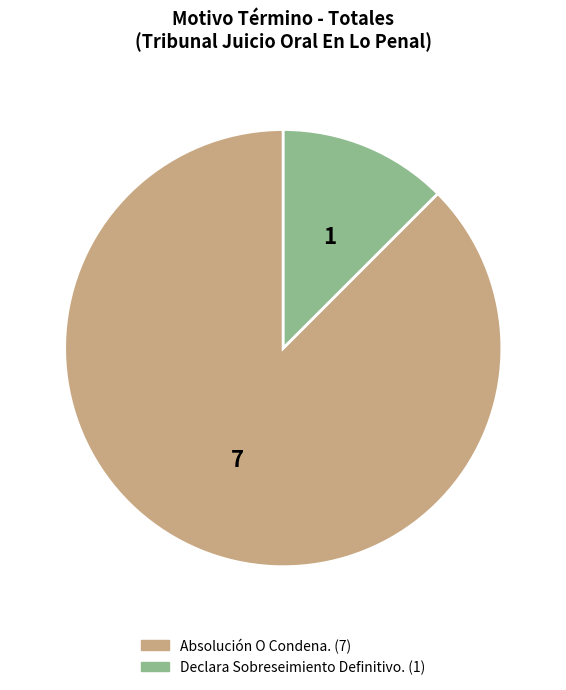

The Absolución O Condena. slice represents 80% of the pie. True or false?

False